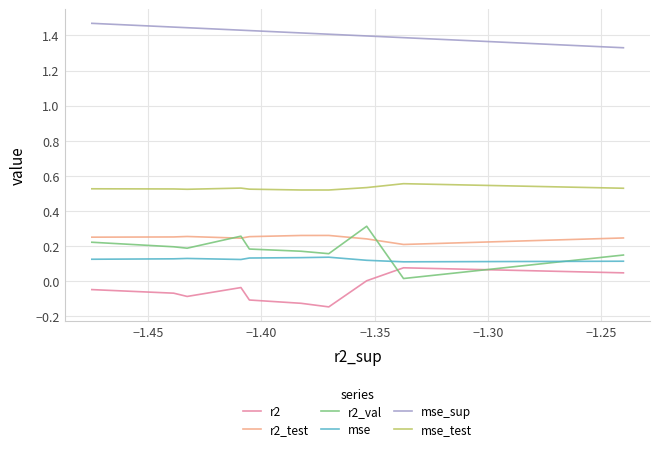

Rank the series by their maximum value, from lowest to highest.

r2, mse, r2_test, r2_val, mse_test, mse_sup